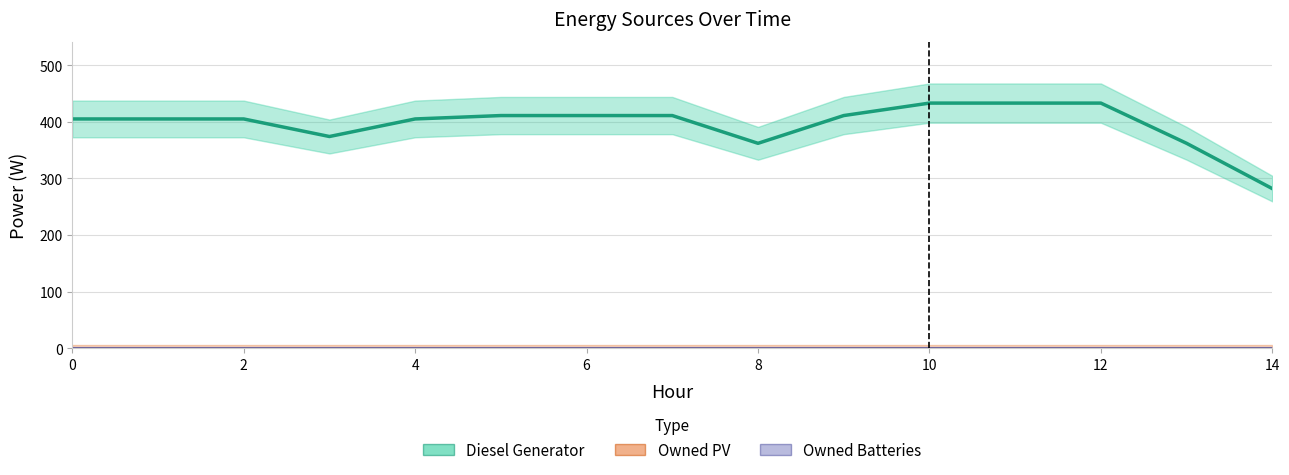

List the series in order of their peak value, highest first.

Diesel Generator, Owned PV, Owned Batteries